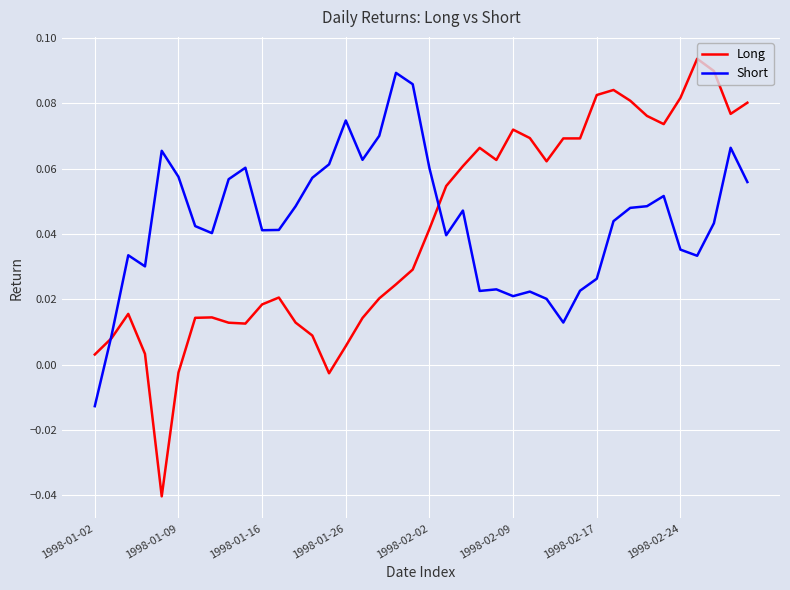

Which series has the widest spread of values?

Long